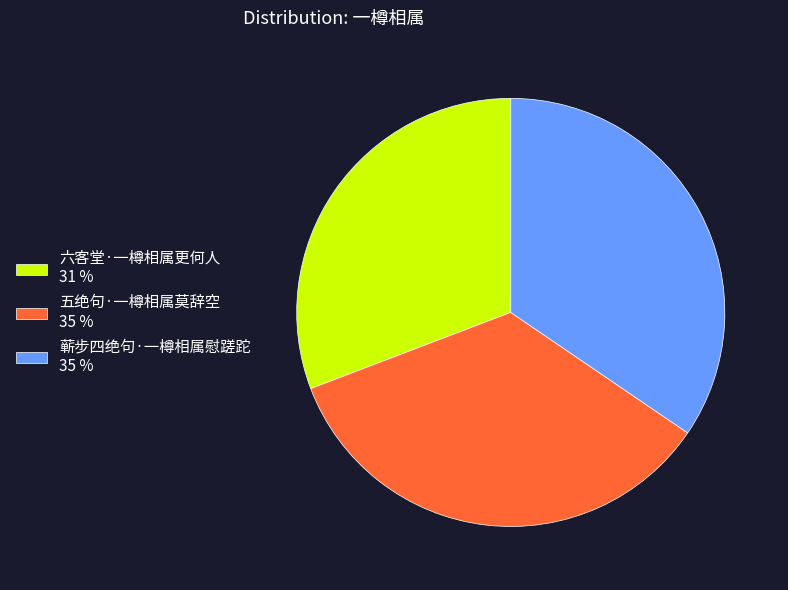

Does any single category account for the majority?

No